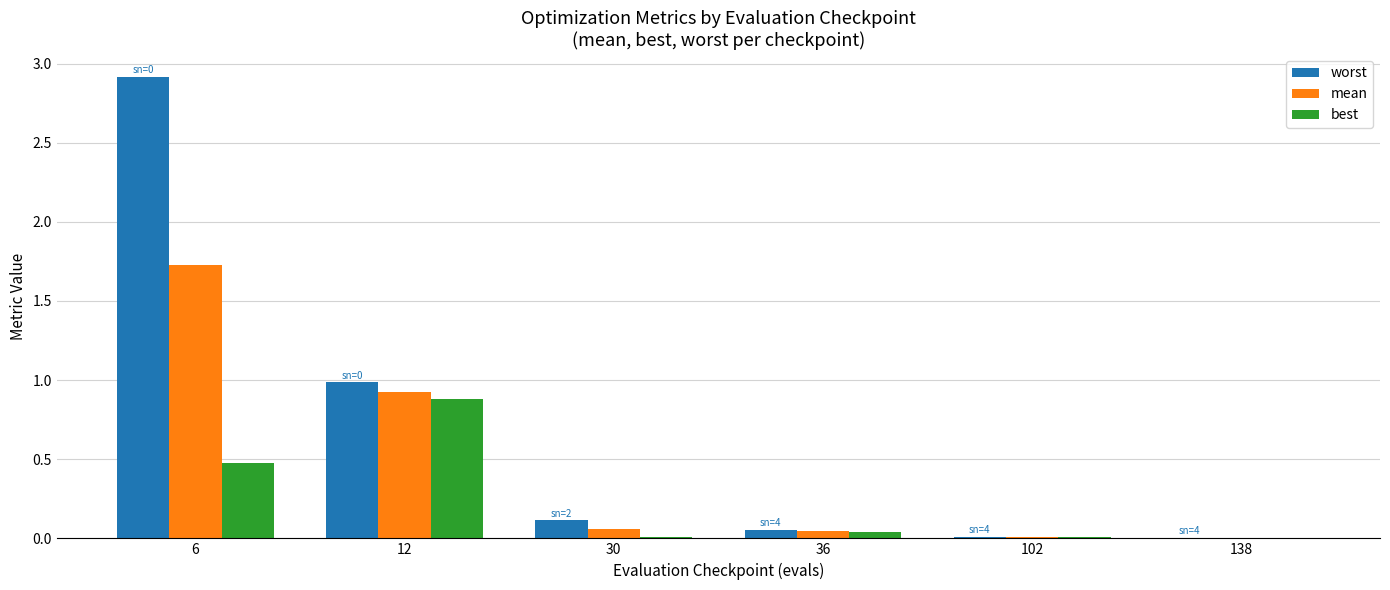

Which series changed the most between 6 and 102?

worst